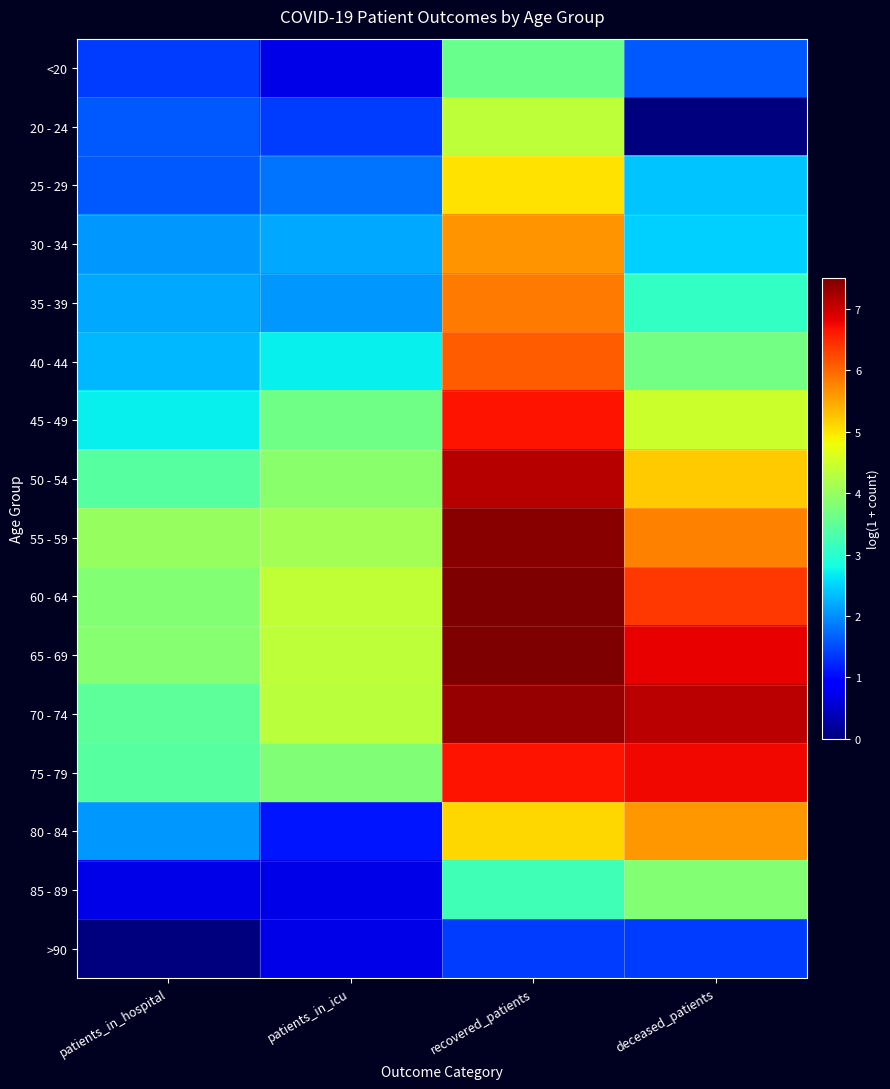

Reading left to right, what are all the values shown in this chart?

<20: patients_in_hospital=1.4	patients_in_icu=0.7	recovered_patients=3.6	deceased_patients=1.6
20 - 24: patients_in_hospital=1.6	patients_in_icu=1.4	recovered_patients=4.4	deceased_patients=0.0
25 - 29: patients_in_hospital=1.6	patients_in_icu=1.8	recovered_patients=5.0	deceased_patients=2.4
30 - 34: patients_in_hospital=2.1	patients_in_icu=2.2	recovered_patients=5.6	deceased_patients=2.5
35 - 39: patients_in_hospital=2.2	patients_in_icu=2.1	recovered_patients=5.8	deceased_patients=3.1
40 - 44: patients_in_hospital=2.3	patients_in_icu=2.7	recovered_patients=6.1	deceased_patients=3.7
45 - 49: patients_in_hospital=2.7	patients_in_icu=3.6	recovered_patients=6.7	deceased_patients=4.5
50 - 54: patients_in_hospital=3.4	patients_in_icu=3.9	recovered_patients=7.1	deceased_patients=5.2
55 - 59: patients_in_hospital=4.0	patients_in_icu=4.1	recovered_patients=7.4	deceased_patients=5.8
60 - 64: patients_in_hospital=3.8	patients_in_icu=4.4	recovered_patients=7.5	deceased_patients=6.4
65 - 69: patients_in_hospital=3.9	patients_in_icu=4.3	recovered_patients=7.5	deceased_patients=6.8
70 - 74: patients_in_hospital=3.5	patients_in_icu=4.3	recovered_patients=7.3	deceased_patients=7.1
75 - 79: patients_in_hospital=3.4	patients_in_icu=3.8	recovered_patients=6.7	deceased_patients=6.7
80 - 84: patients_in_hospital=2.1	patients_in_icu=1.1	recovered_patients=5.1	deceased_patients=5.6
85 - 89: patients_in_hospital=0.7	patients_in_icu=0.7	recovered_patients=3.2	deceased_patients=3.8
>90: patients_in_hospital=0.0	patients_in_icu=0.7	recovered_patients=1.4	deceased_patients=1.4